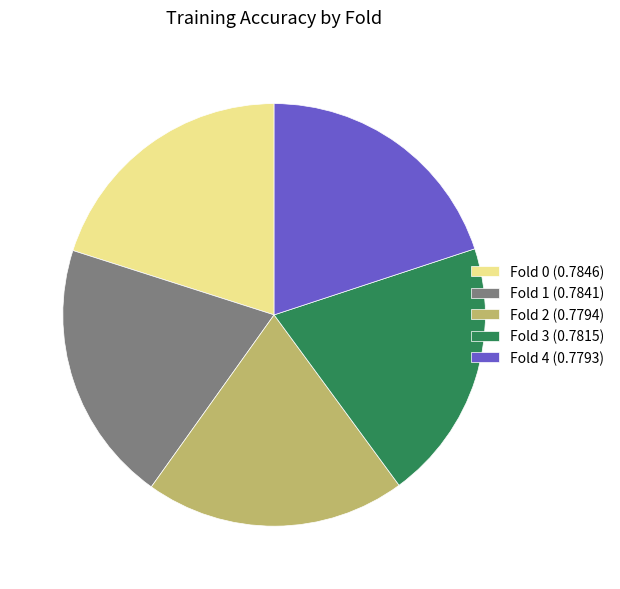

Is the sum of Fold 2 (0.7794) and Fold 0 (0.7846) greater than half?

No